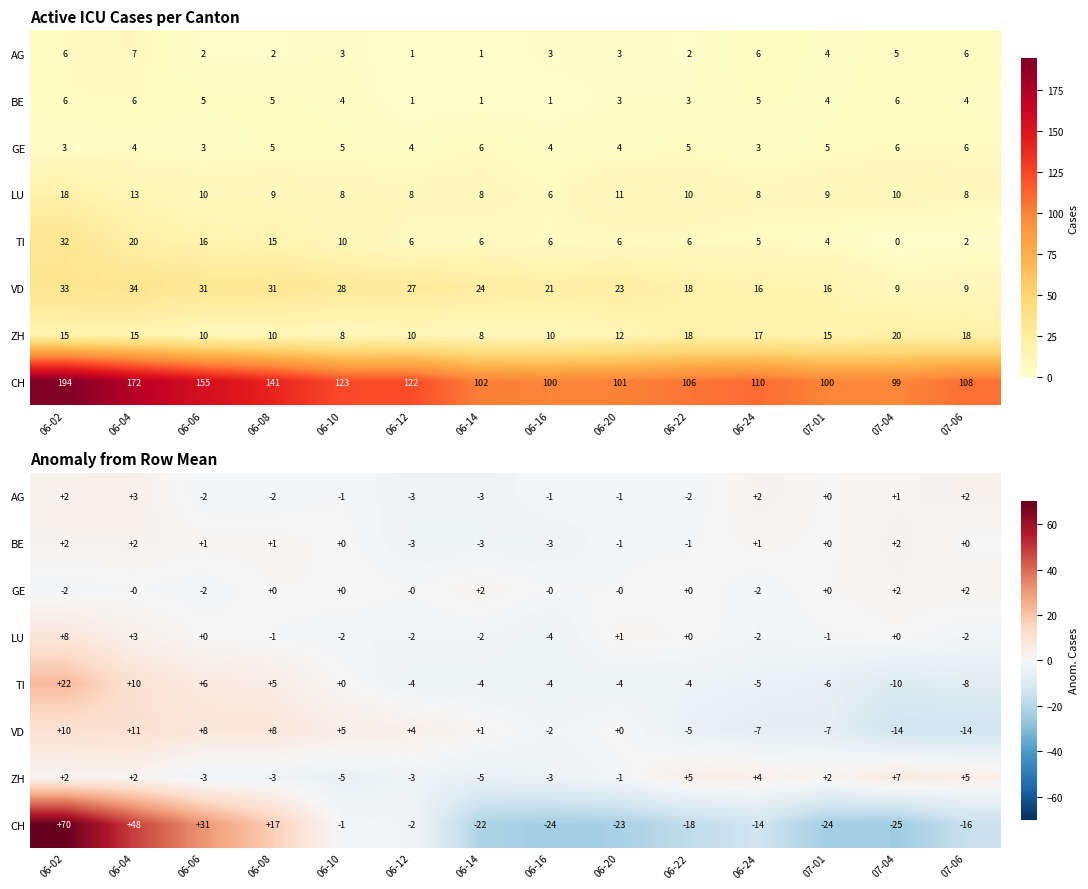

Is the value of BE at 06-12 greater than the value of LU at 06-12?

No